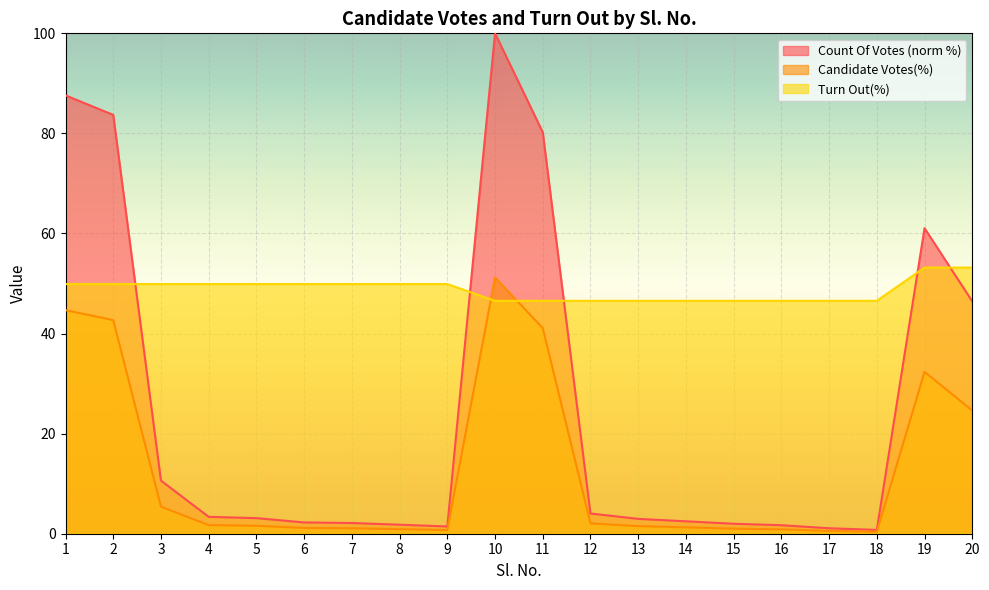

Where do Candidate Votes(%) and Turn Out(%) first cross each other?

9 and 10